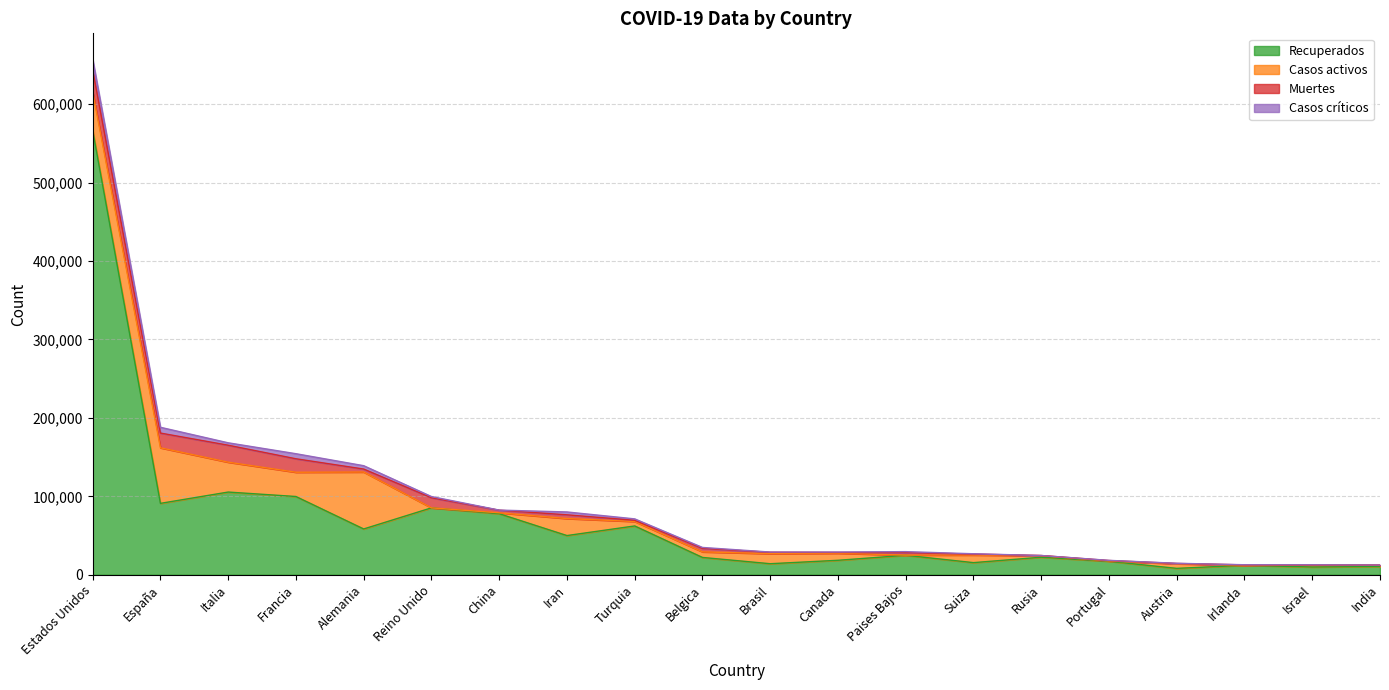

What is the label of the 12th point from the right?

Turquia